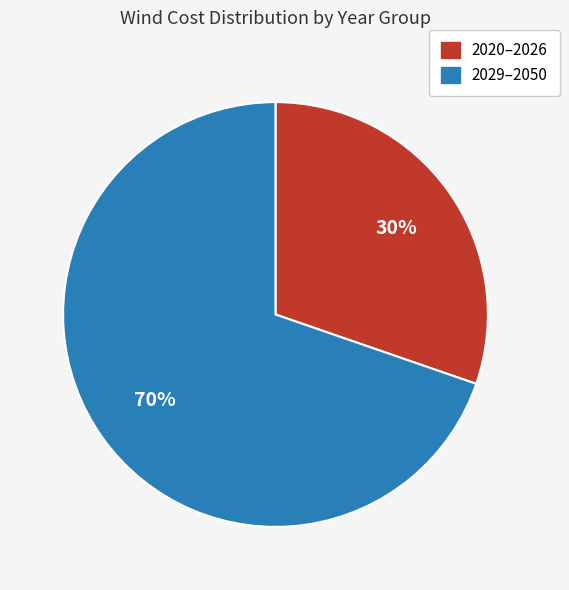

To the nearest percent, what is the average slice percentage?

50%